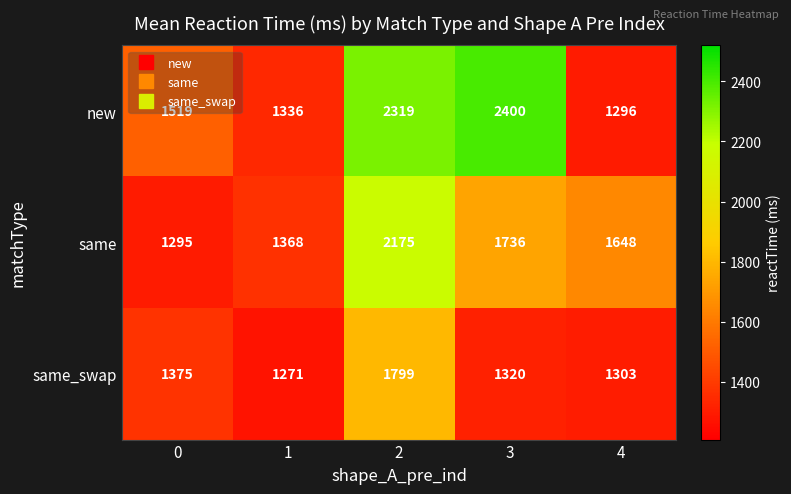

Which series has the largest total across all categories?

new